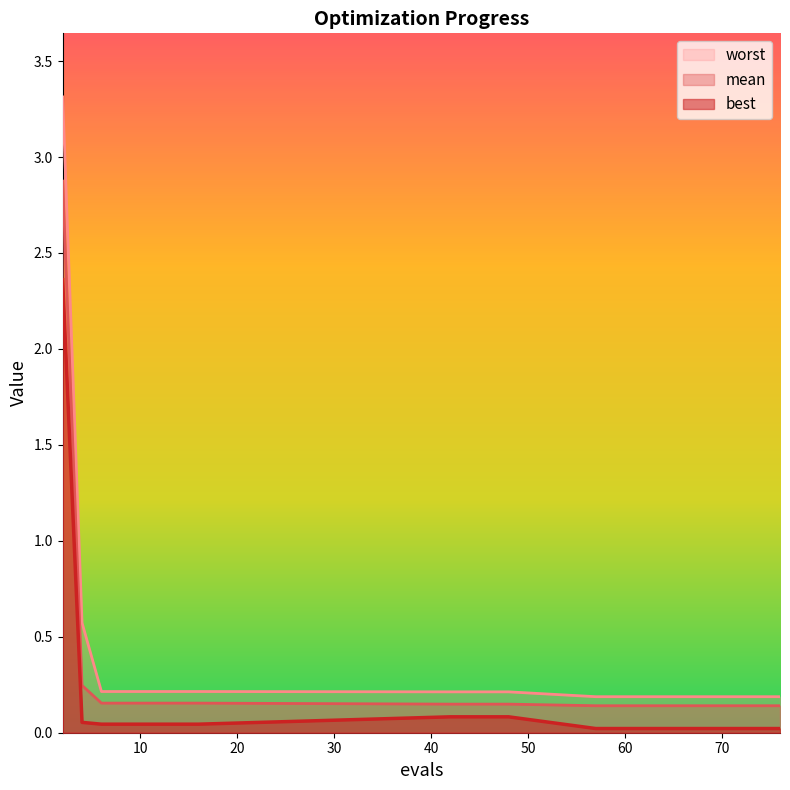

Which series has the largest total across all categories?

worst